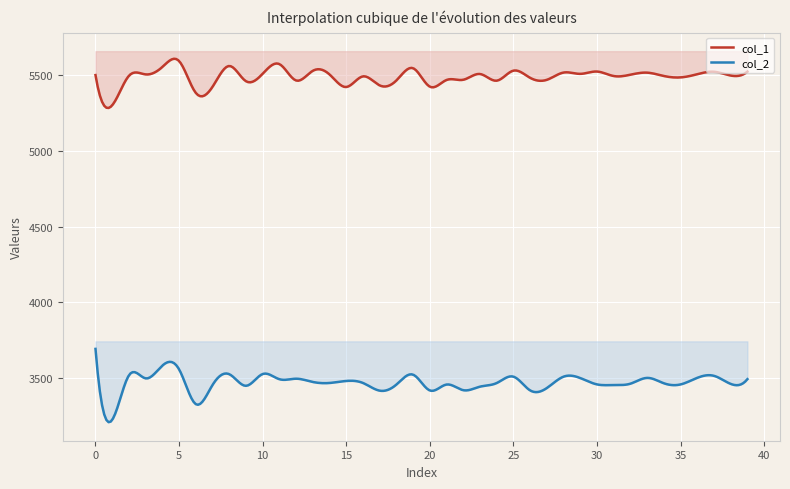

List the series in order of their peak value, lowest first.

col_2, col_1